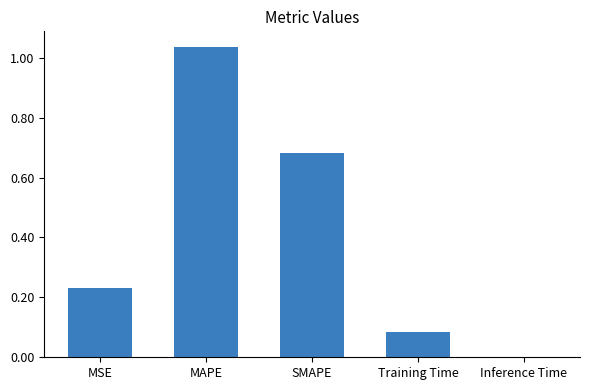

Between MAPE and SMAPE, which is larger?

MAPE